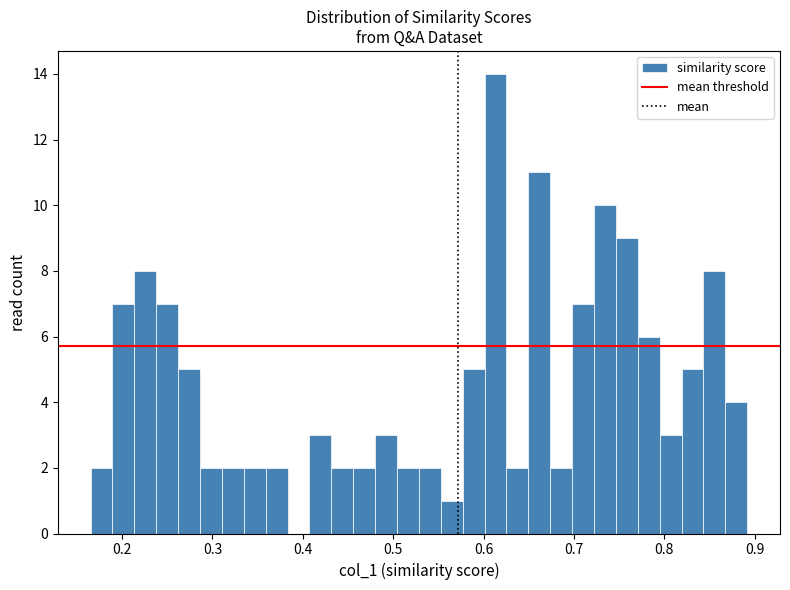

Read against the x-axis, roughly where is the centre of the tallest bar?

0.61